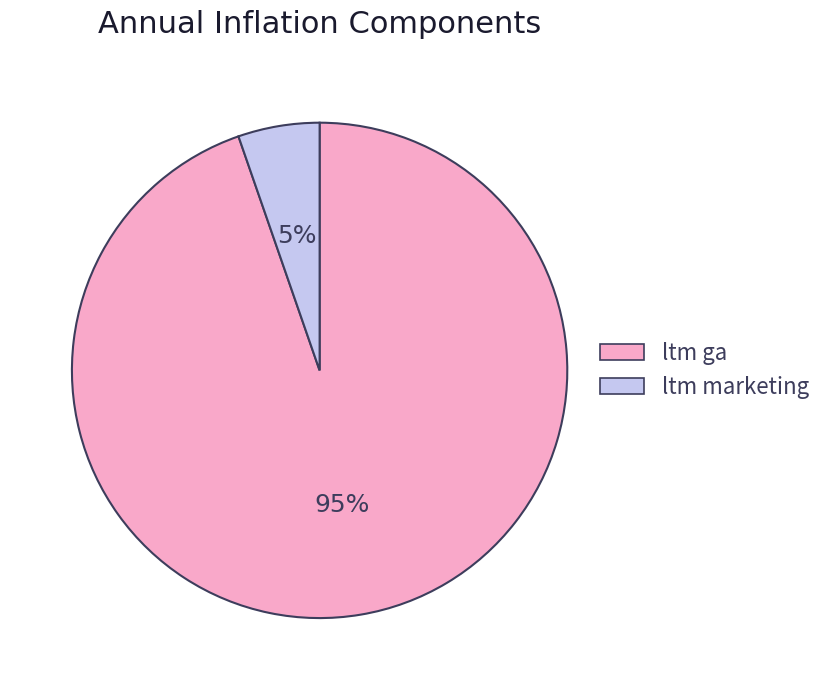

True or false: ltm marketing accounts for 18% of the total.

False